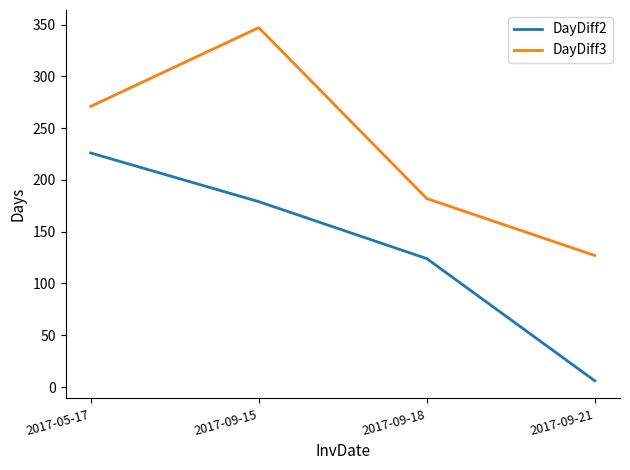

What is the highest value of the DayDiff3 series?

347